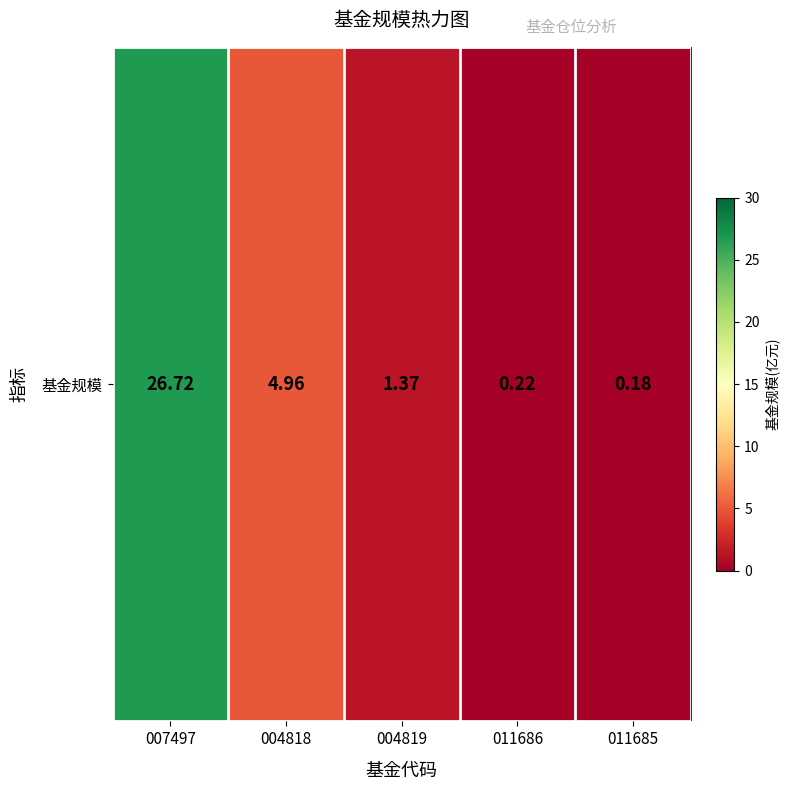

Reading left to right, what are all the values shown in this chart?

26.7	5.0	1.4	0.2	0.2